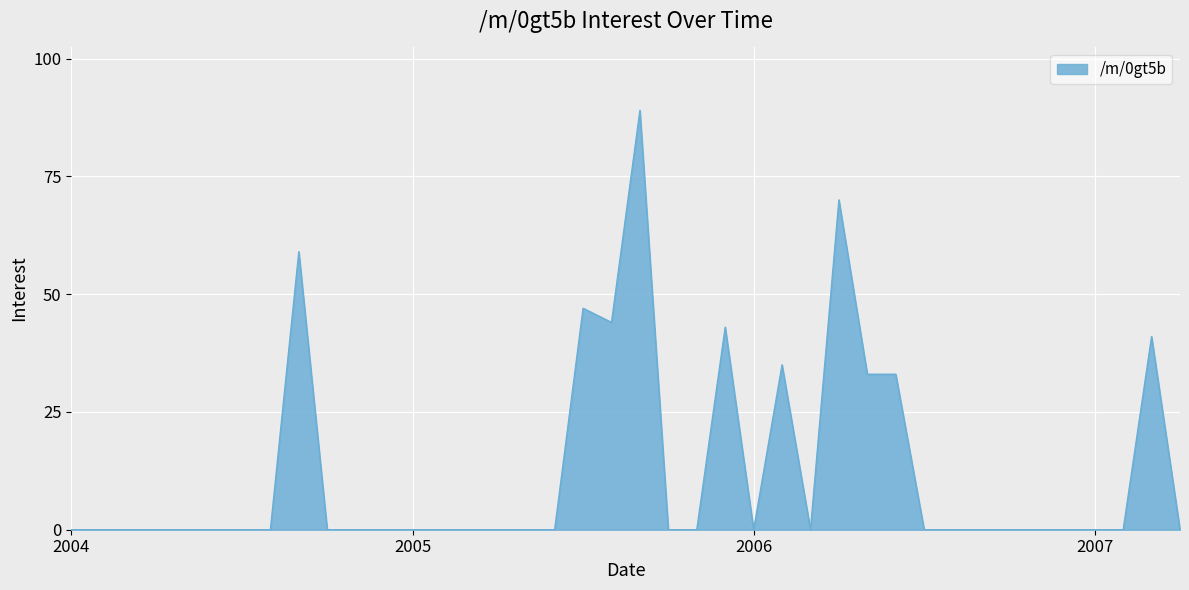

What is the difference between the maximum and minimum values?

89